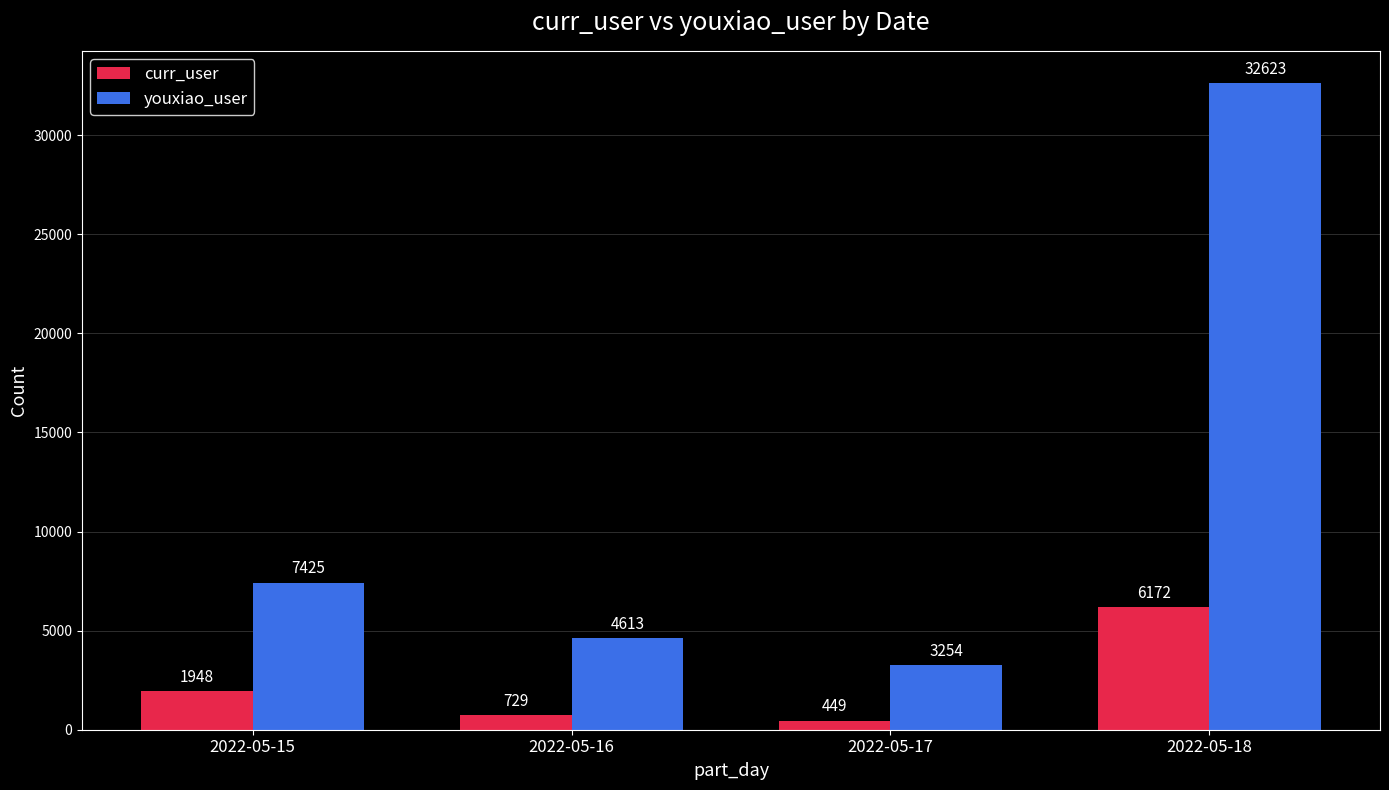

Which category has the lowest value across all series?

2022-05-17